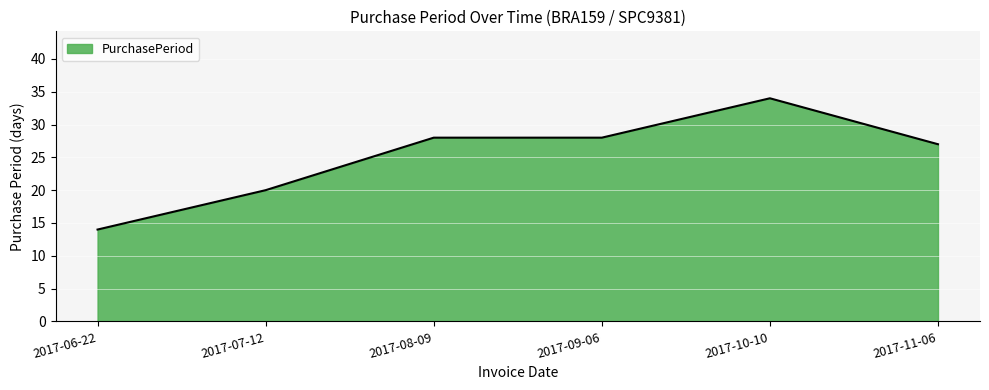

What position from the right is 2017-07-12?

5